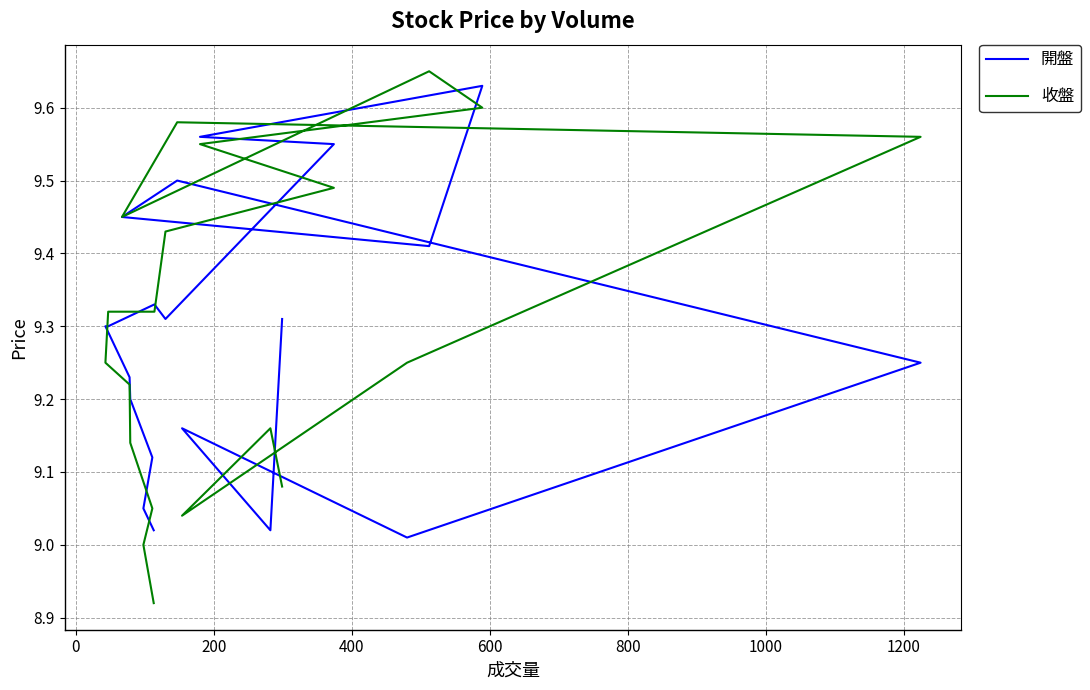

What is the average value of the 收盤 series?

9.3